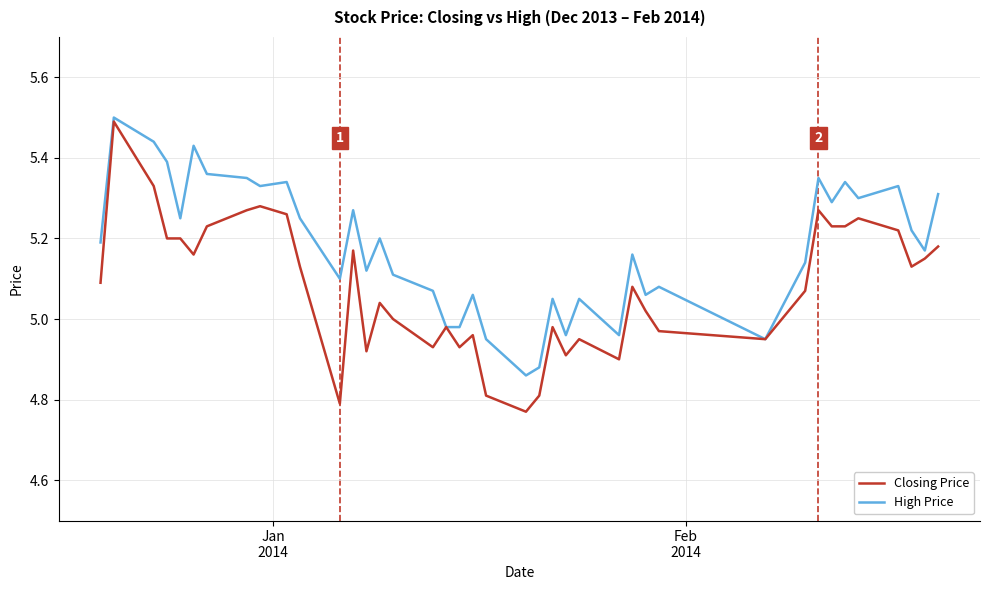

Which series has the largest range (max minus min)?

Closing Price